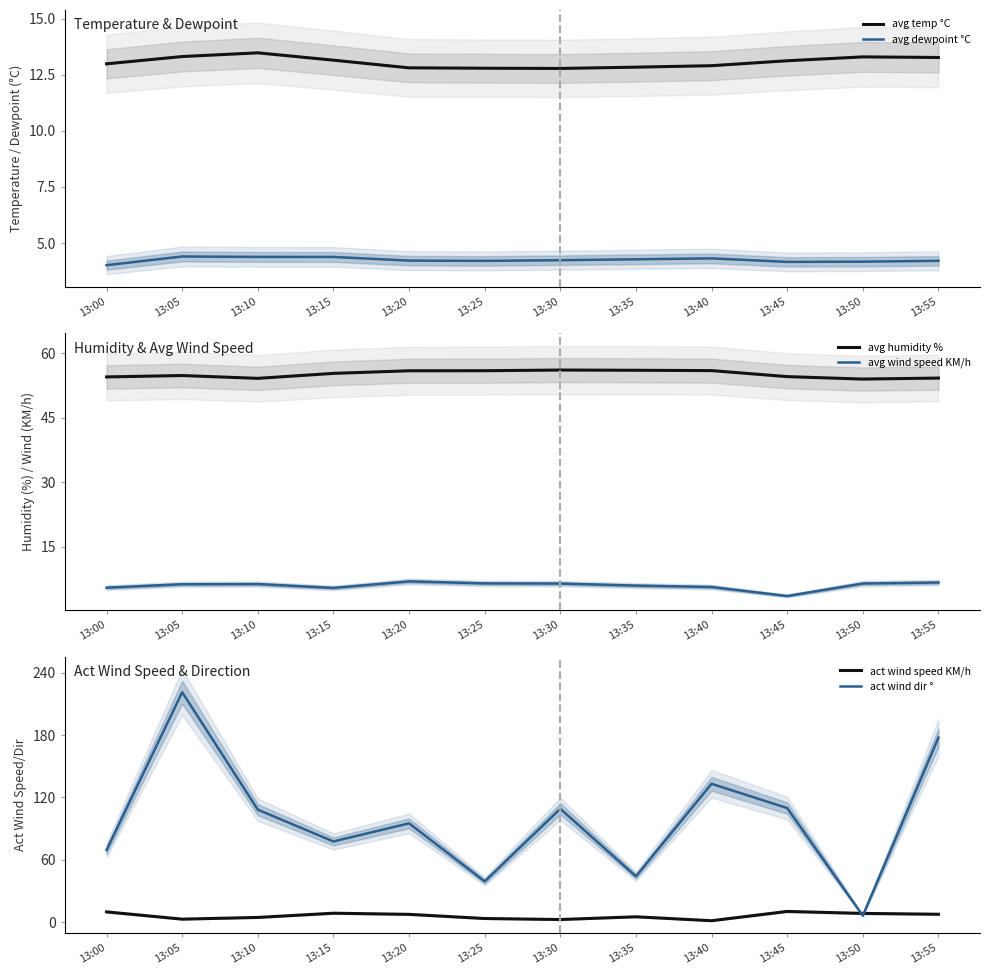

True or false: act wind dir ° has more than 1 interior local peaks.

True